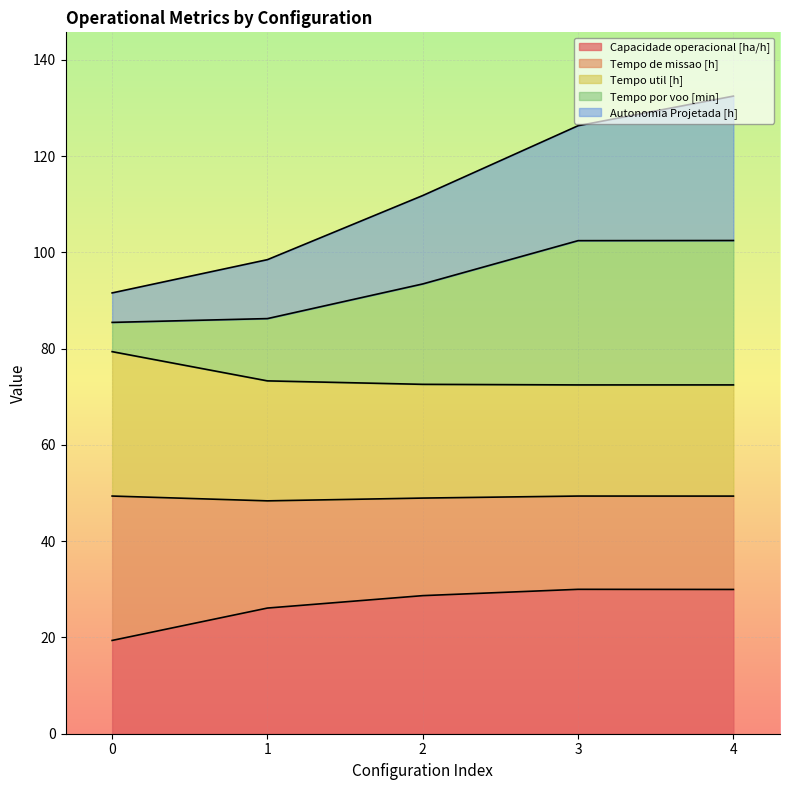

What is the total value across all series at 0?

91.6